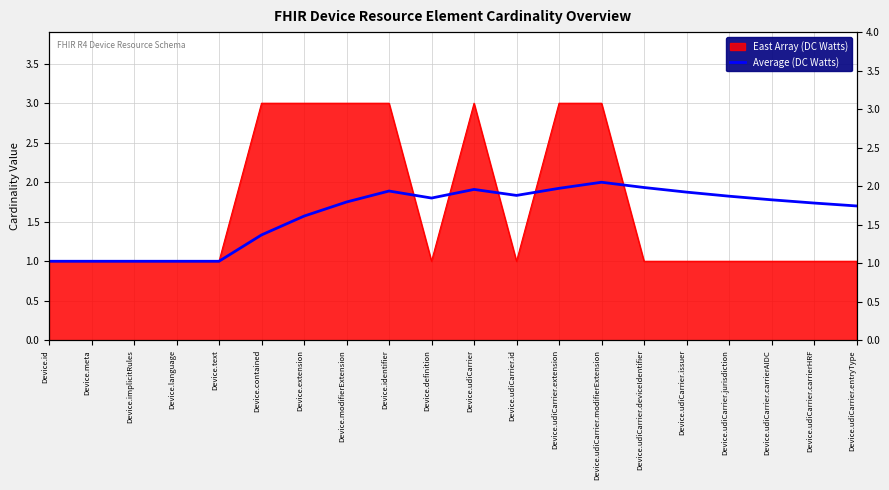

Which label corresponds to the smallest value in the chart?

Device.id